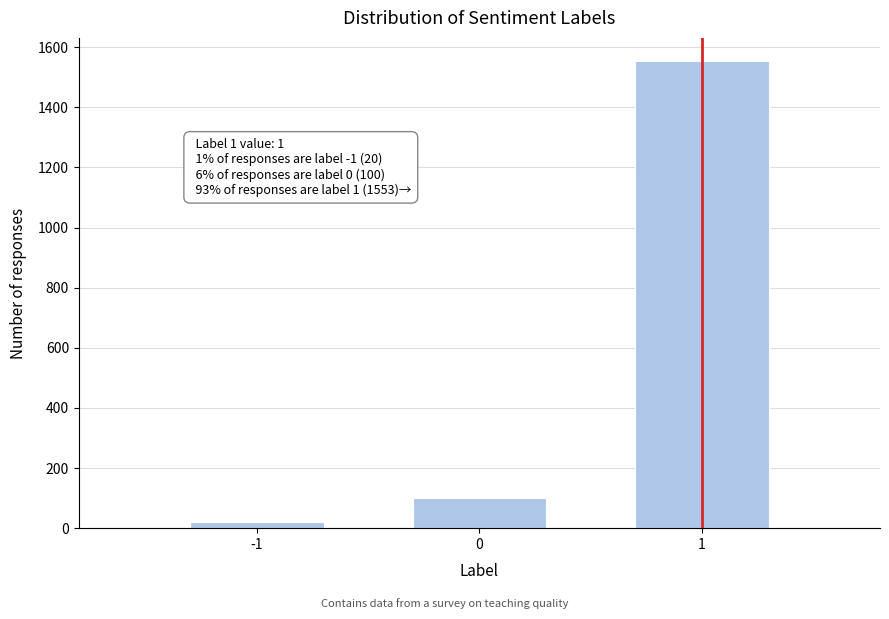

Reading left to right, transcribe all the data shown in this chart.

-1=20	0=100	1=1553